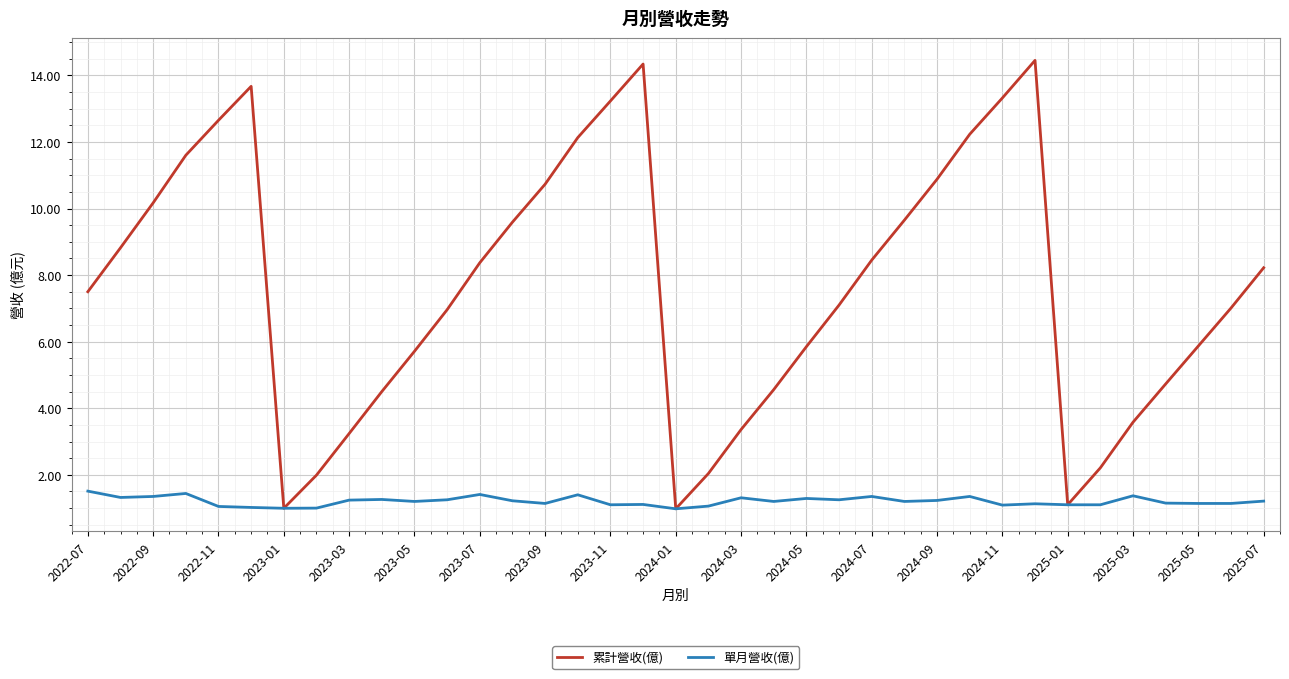

Which series has the largest total across all categories?

累計營收(億)